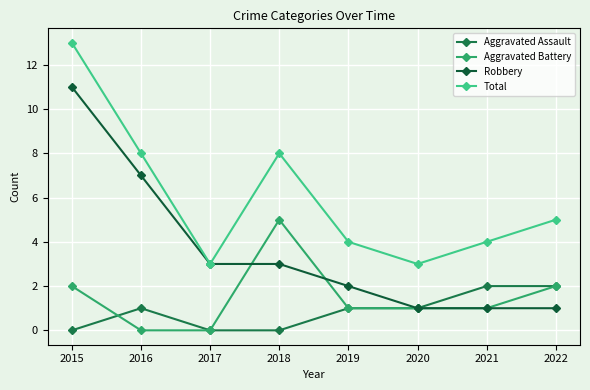

What is the spread (max minus min) of values at 2018?

8